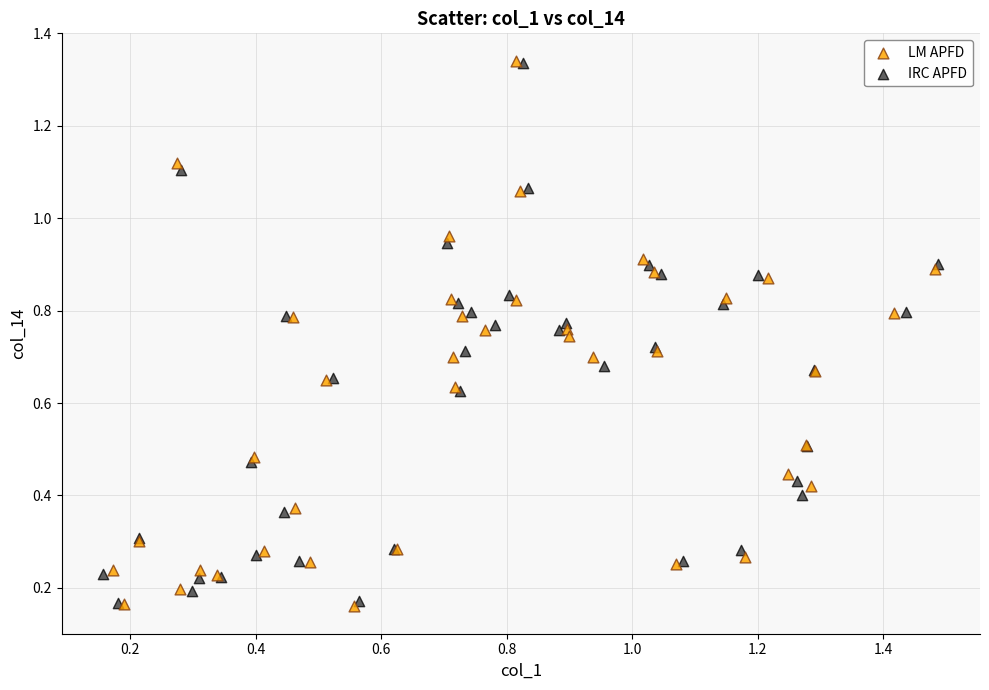

Which series has the largest Y range (max minus min)?

LM APFD